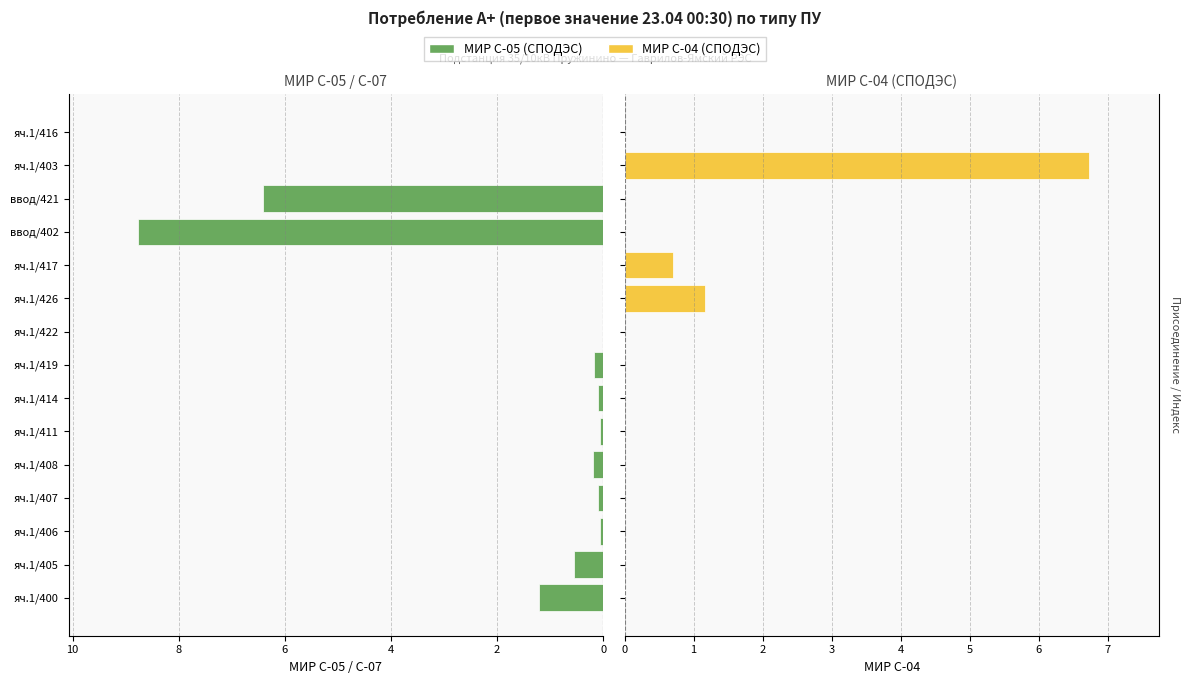

Does the chart contain any negative values?

No